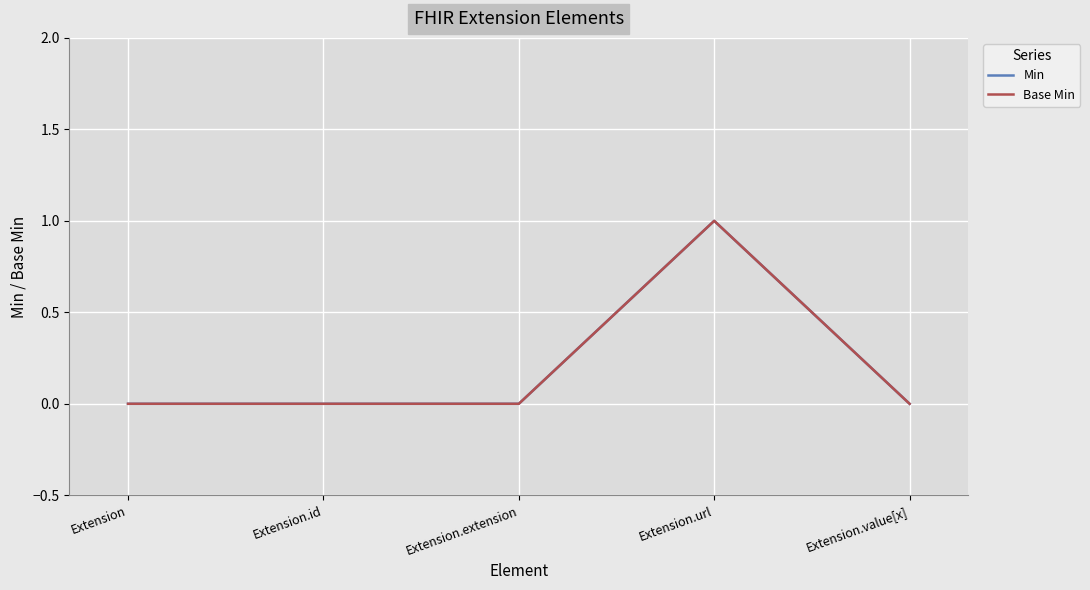

Reading left to right, extract all data points from this chart.

Min: 0	0	0	1	0
Base Min: 0	0	0	1	0